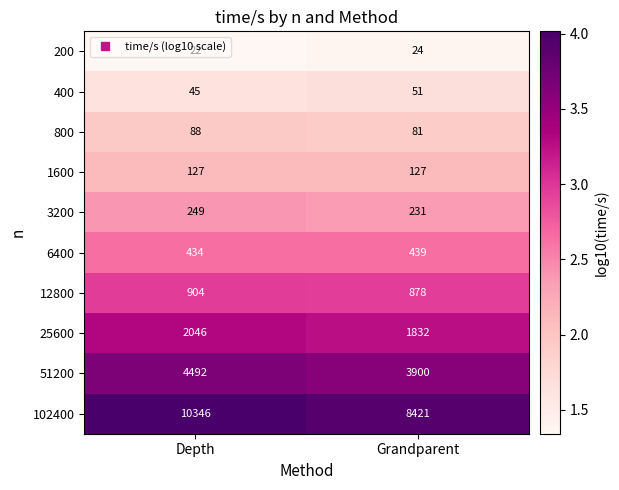

The value of 1600 at Depth is 127. True or false?

True